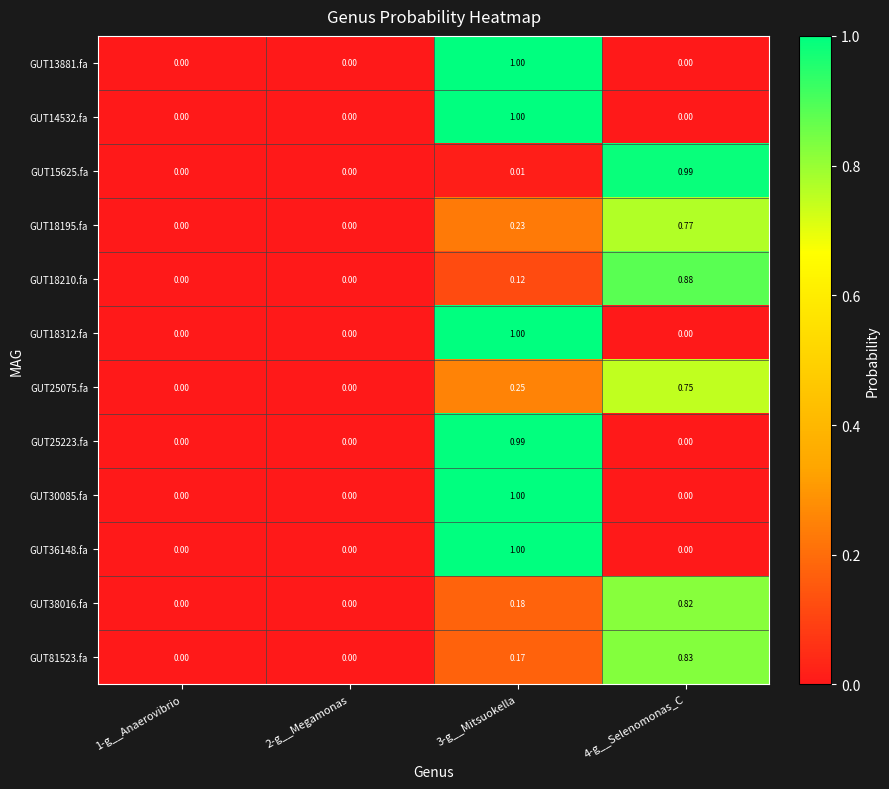

At which category is the sum across all series the highest?

3-g__Mitsuokella